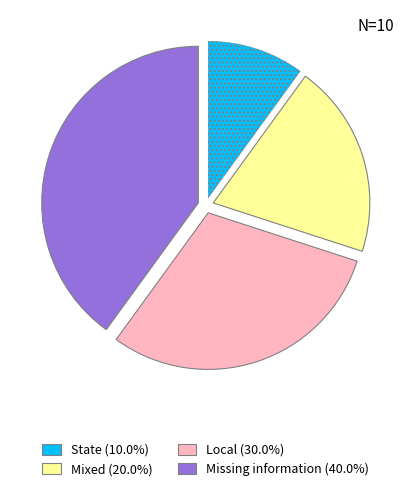

Is there any slice that represents more than half of the pie?

No